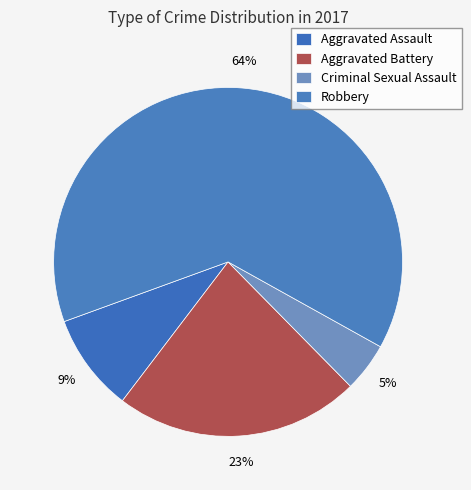

How many segments does this pie chart have?

4